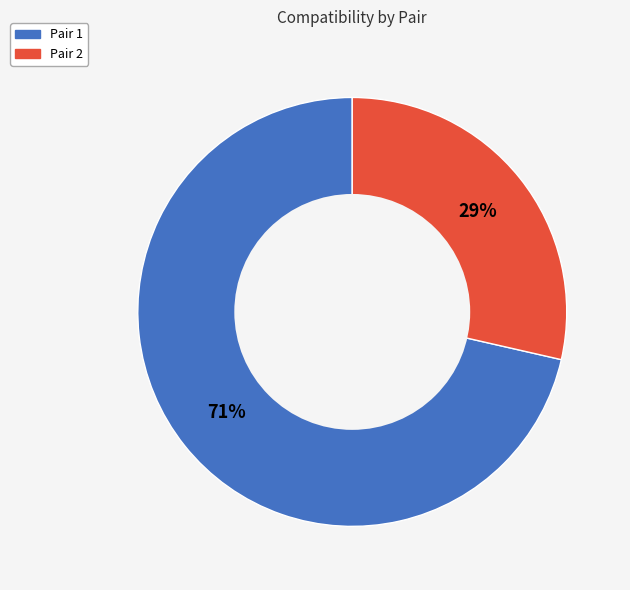

Which category has the biggest portion of the pie?

Pair 1